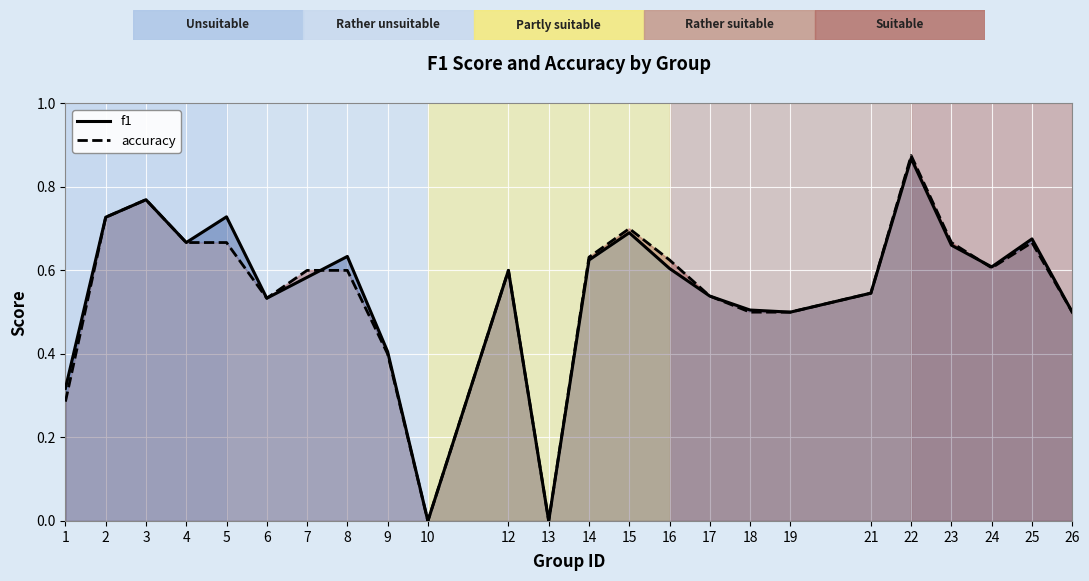

What is the value of the accuracy point at the 21st from the left?

0.7